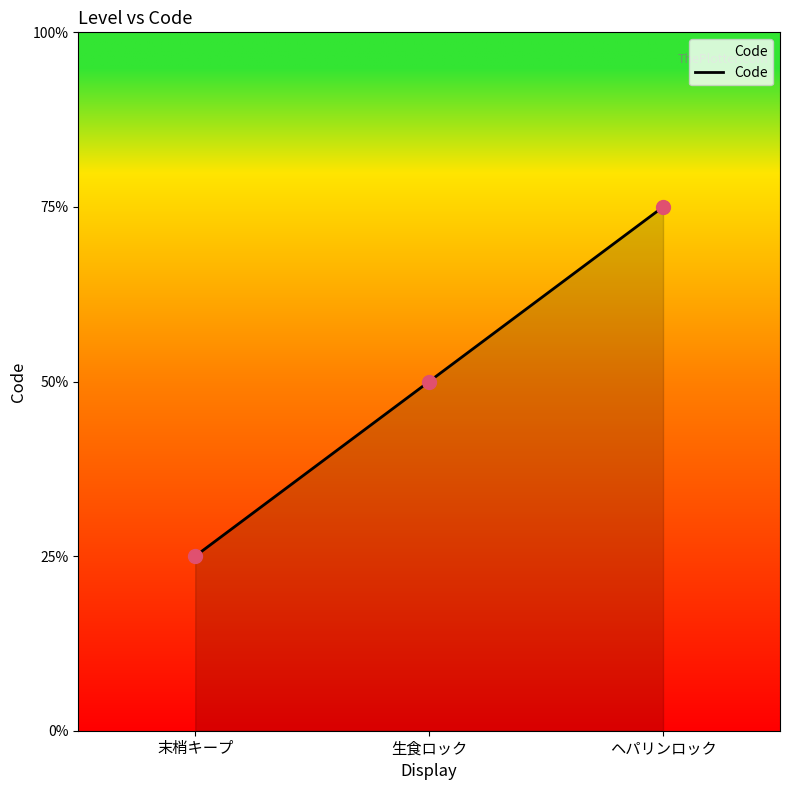

Does the chart have visible grid lines?

No